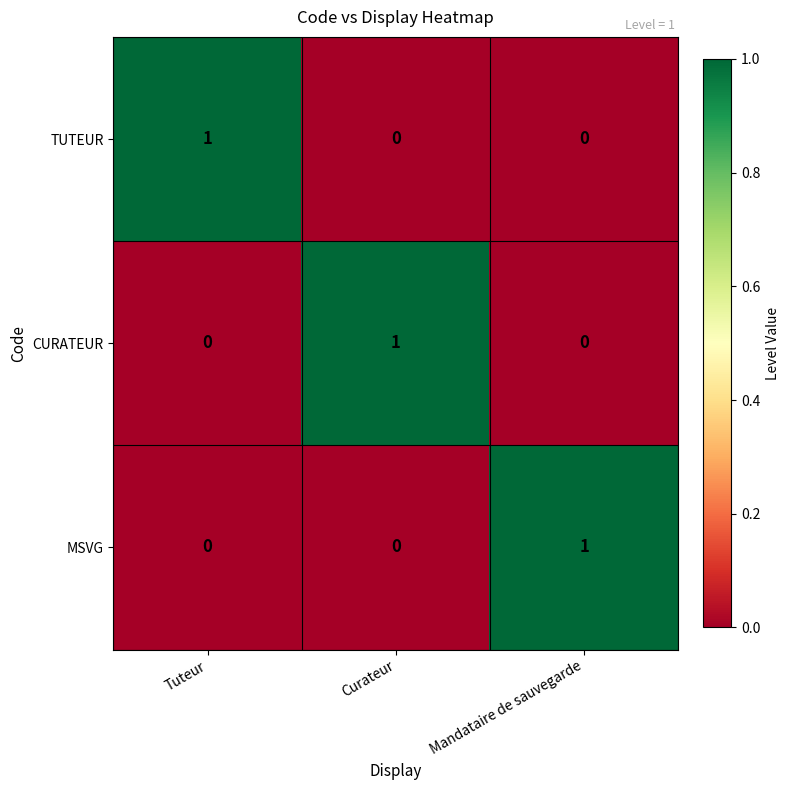

Count the CURATEUR values in the range 0 to 1.

3